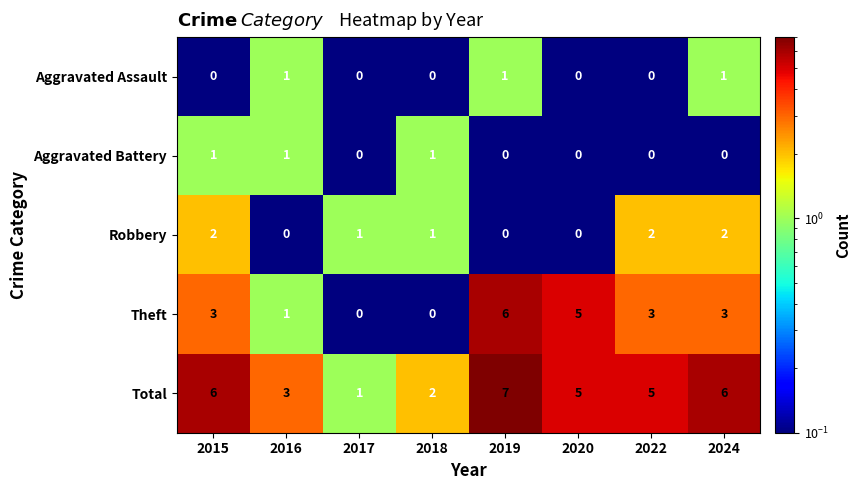

How many data points does each series have?

8